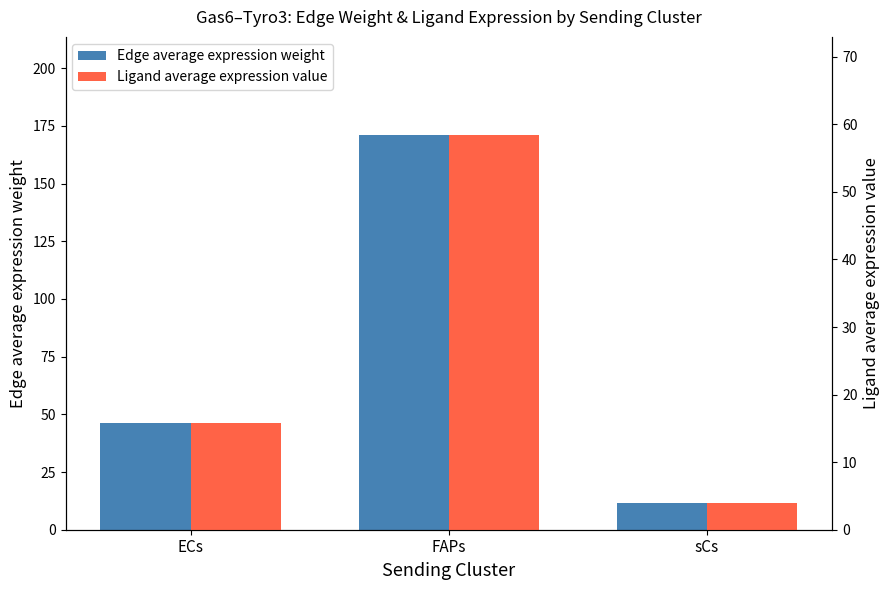

Is the value of Ligand average expression value at FAPs greater than the value of Edge average expression weight at FAPs?

No